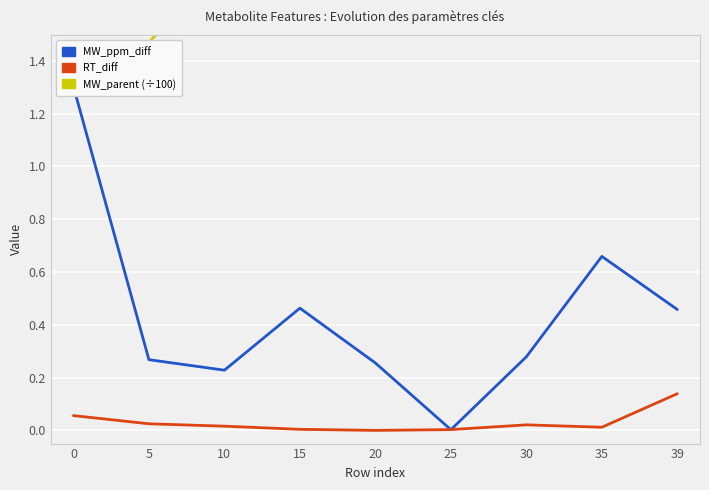

How many lines are shown in the chart?

3